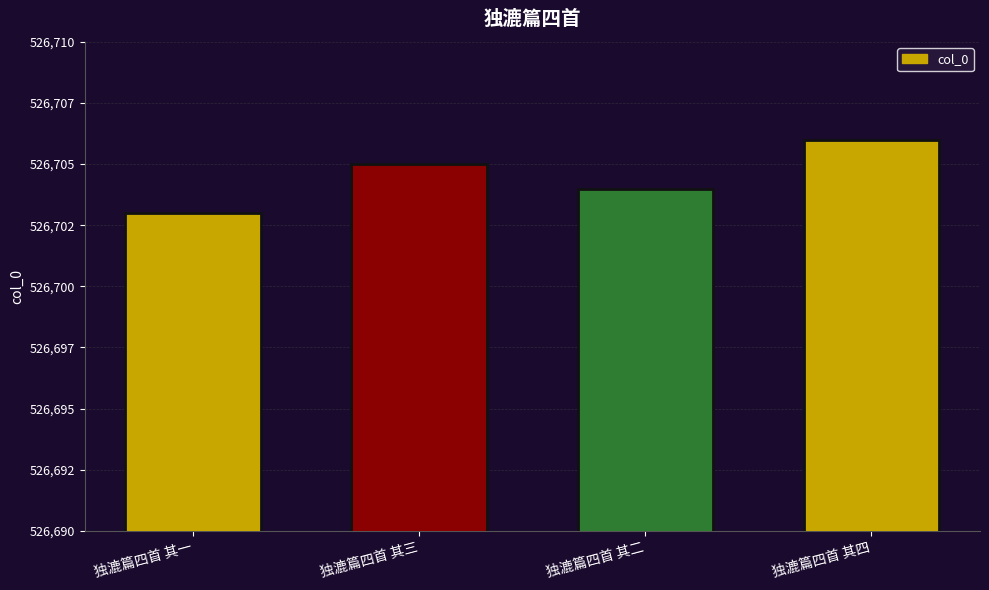

True or false: the data shows 526706 at 独漉篇四首 其四.

True